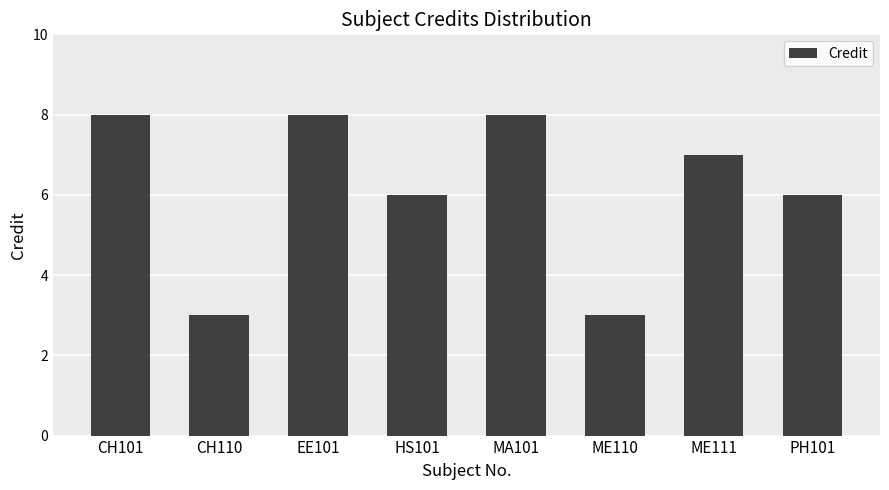

Is it true that the value at EE101 is 8?

True